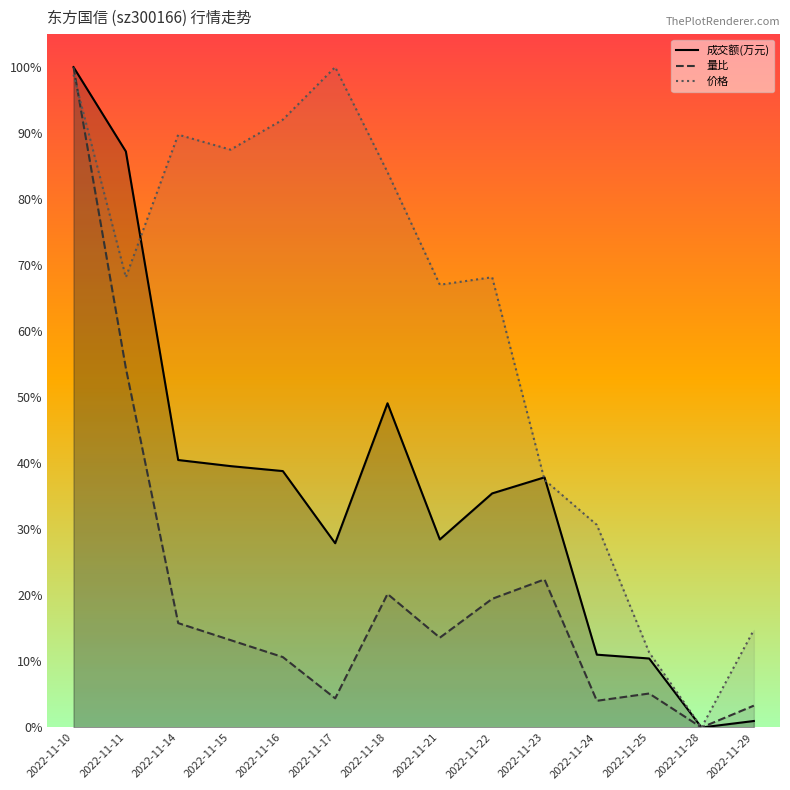

Between 2022-11-17 and 2022-11-22, which series saw the biggest shift?

价格